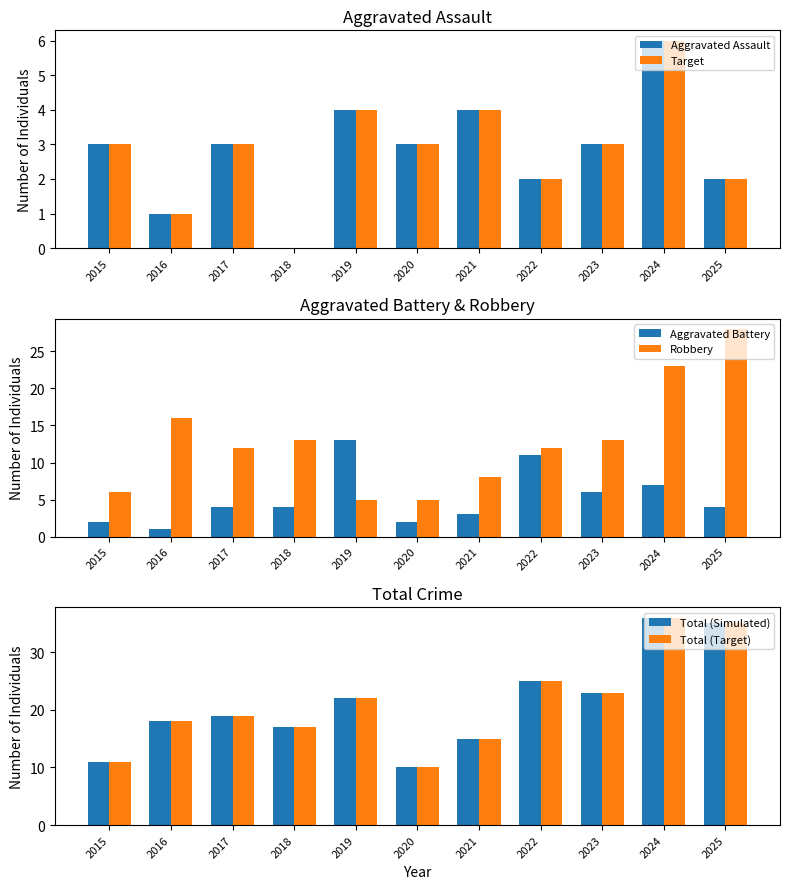

Is the value of Robbery at 2023 greater than the value of Aggravated Battery at 2022?

Yes